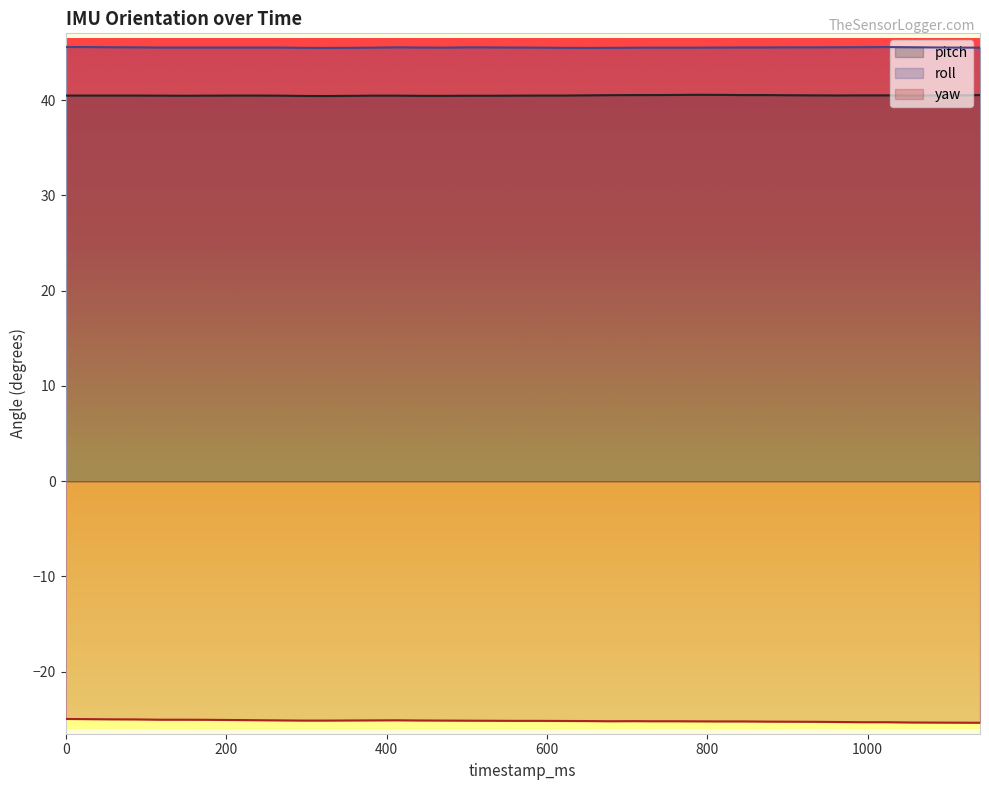

True or false: yaw has a value of -25.1 at 266.

True